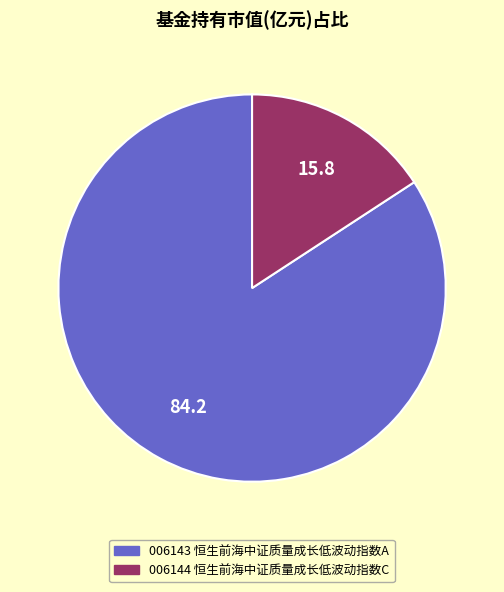

Count the number of slices in the pie.

2